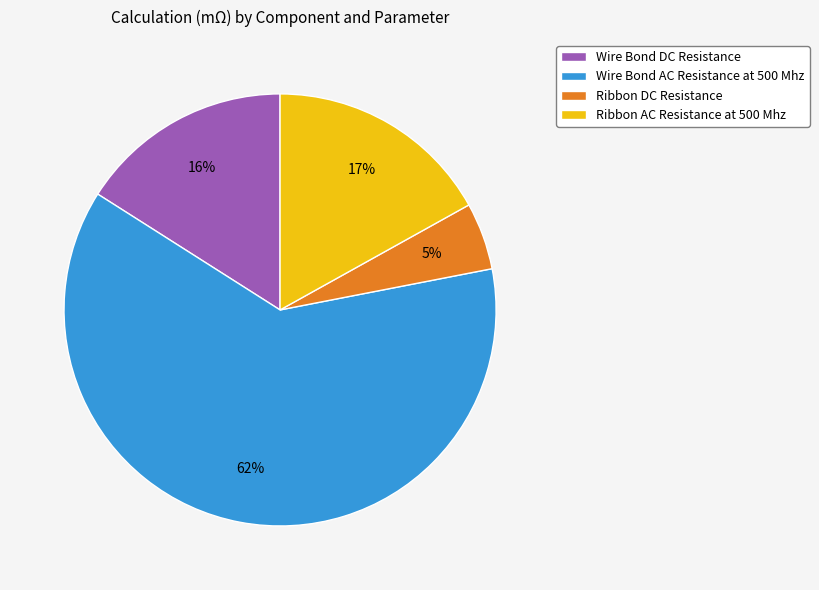

How many slices are in this pie chart?

4